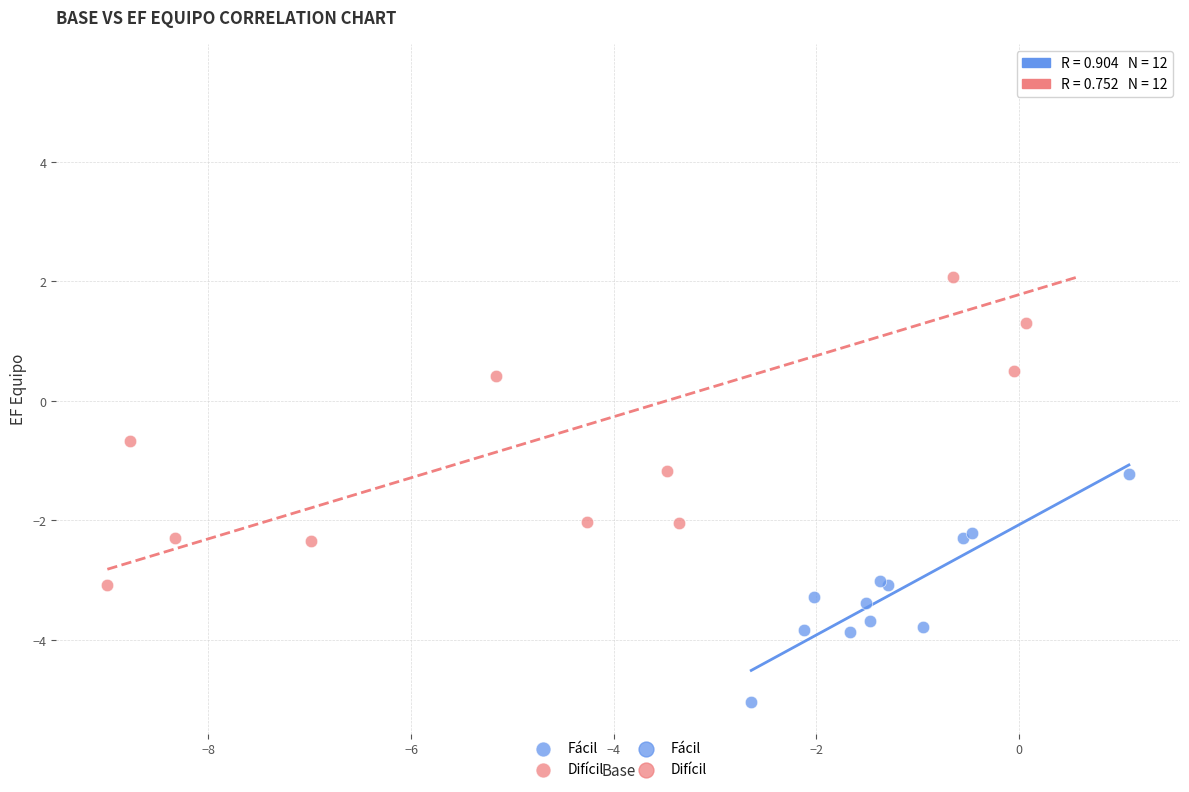

Which series reaches the maximum Y coordinate?

Difícil